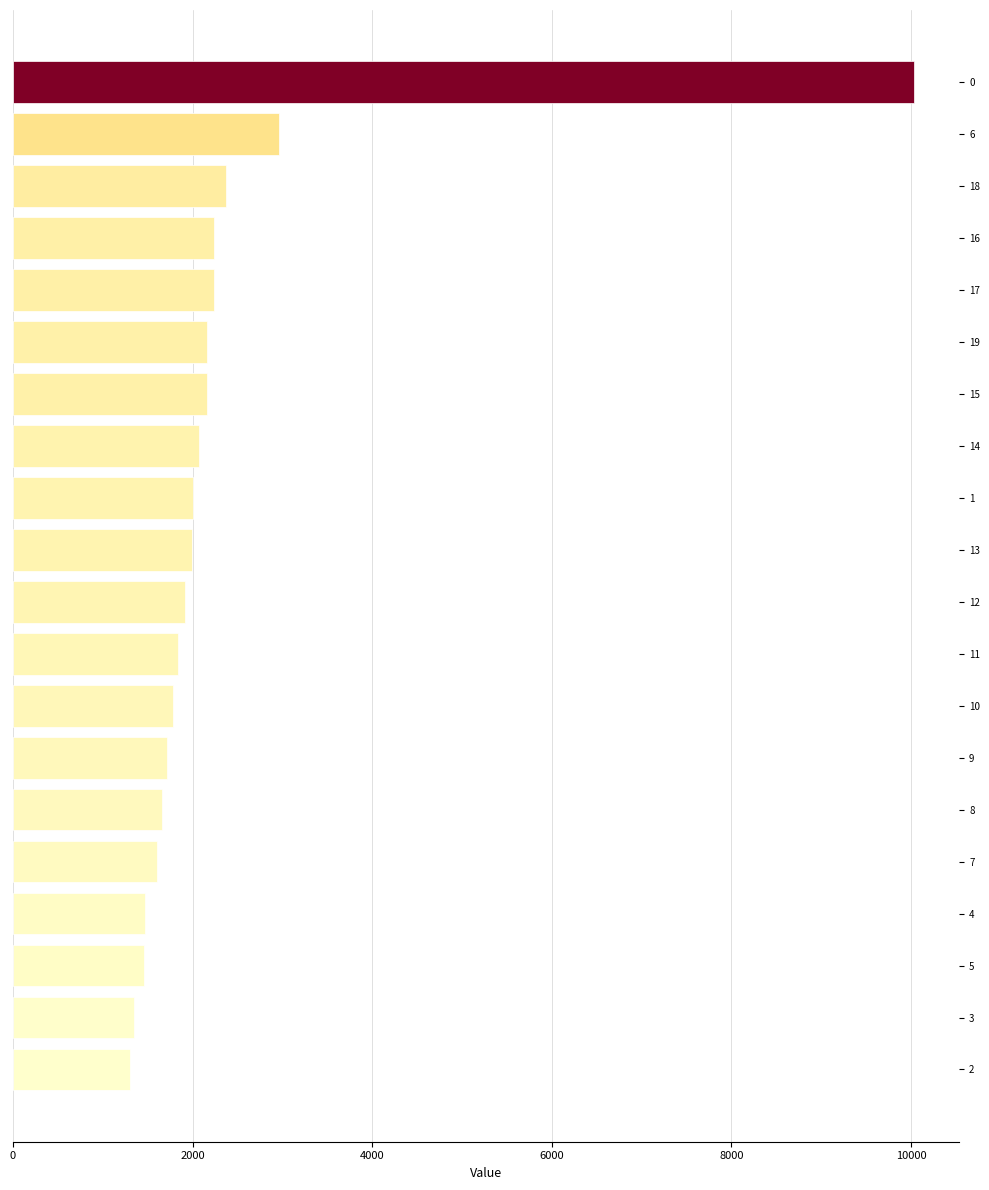

What is the change in value from 13 to 4?

-518